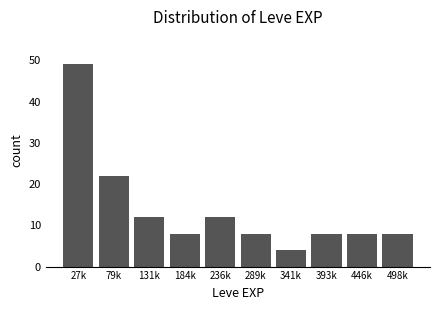

Reading left to right, extract all data points from this chart.

27k=49	79k=22	131k=12	184k=8	236k=12	289k=8	341k=4	393k=8	446k=8	498k=8